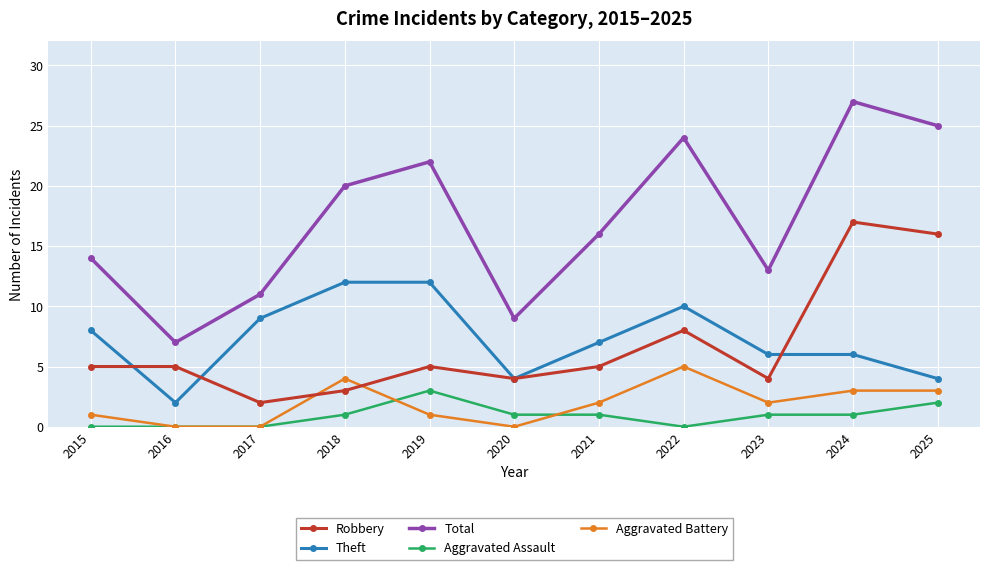

Reading right to left, what are all the values shown in this chart?

Robbery: 16	17	4	8	5	4	5	3	2	5	5
Theft: 4	6	6	10	7	4	12	12	9	2	8
Total: 25	27	13	24	16	9	22	20	11	7	14
Aggravated Assault: 2	1	1	0	1	1	3	1	0	0	0
Aggravated Battery: 3	3	2	5	2	0	1	4	0	0	1